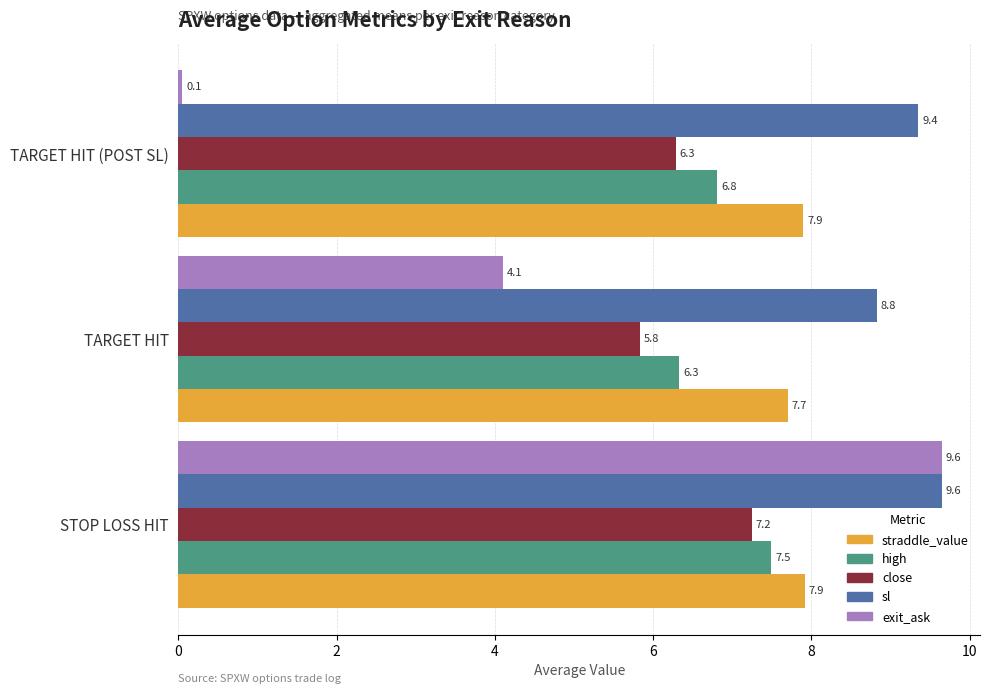

The exit_ask series shows 0.1 at TARGET HIT (POST SL). True or false?

True